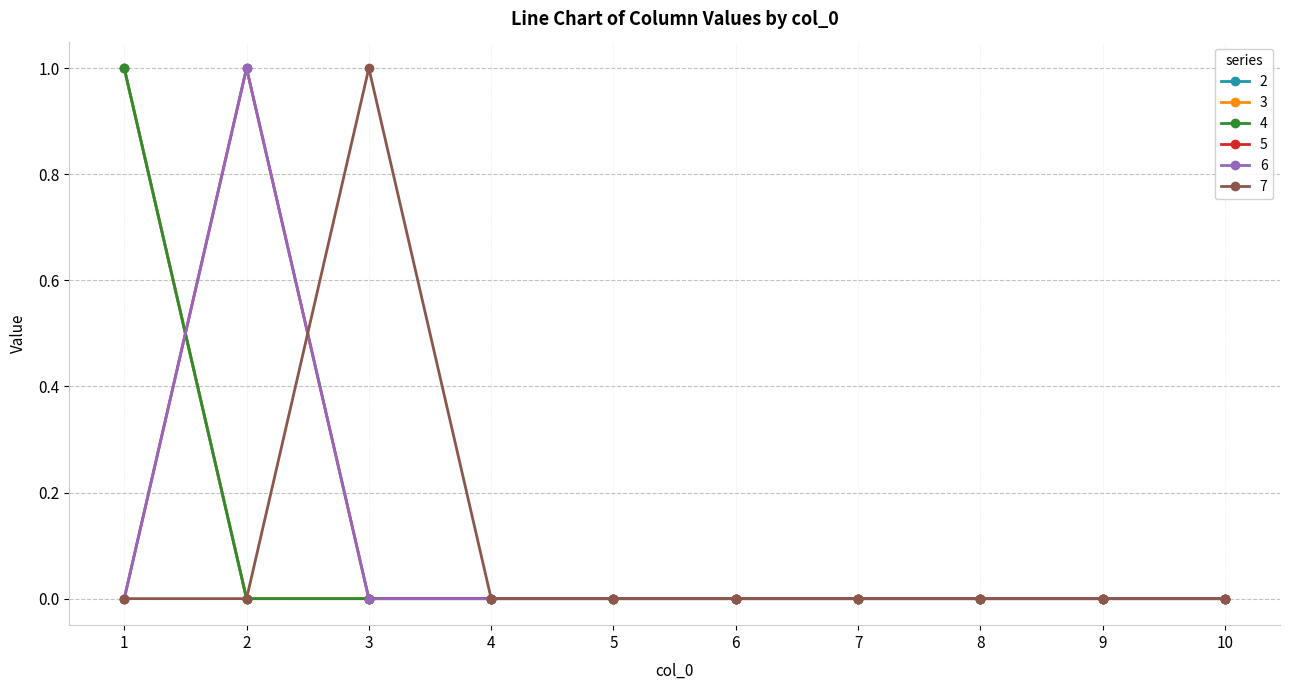

Is this an area chart (filled region under the line)?

No